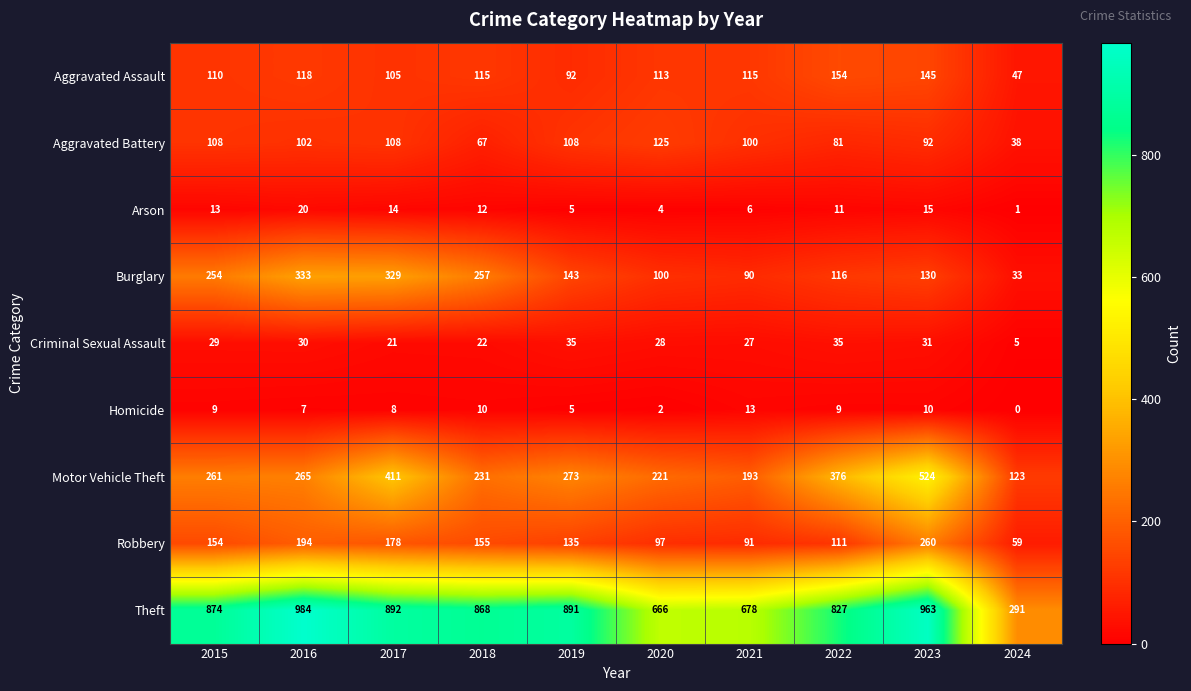

Rank the series by their maximum value, from lowest to highest.

Homicide, Arson, Criminal Sexual Assault, Aggravated Battery, Aggravated Assault, Robbery, Burglary, Motor Vehicle Theft, Theft